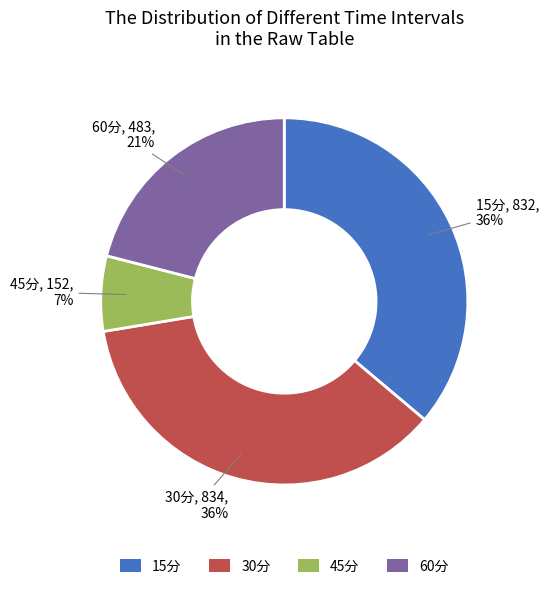

Approximately how many times larger is the value at 15分 compared to 30分?

1.0